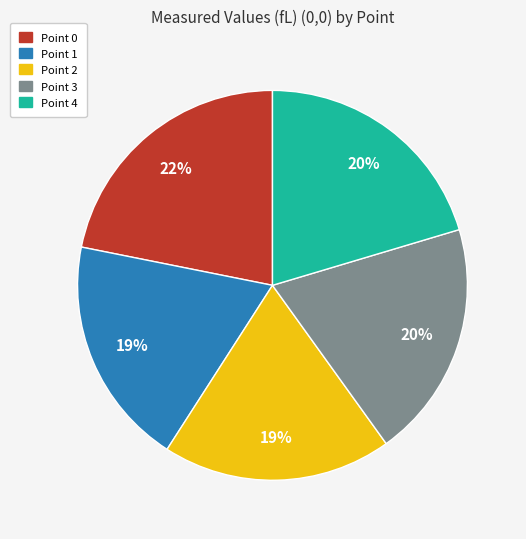

To the nearest percent, what is the average slice percentage?

20%